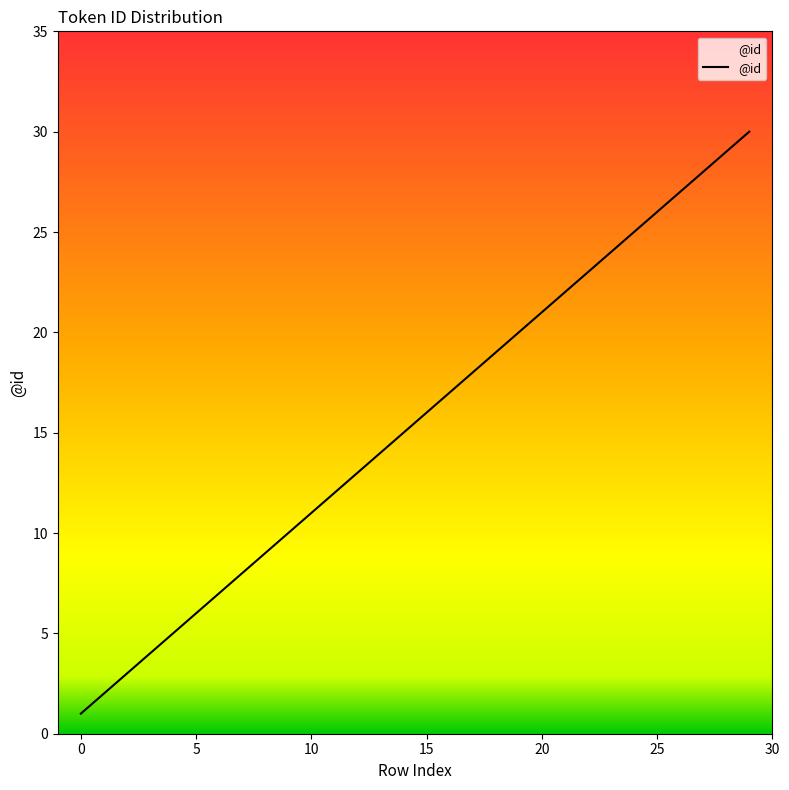

What is the minimum value shown in the chart?

1